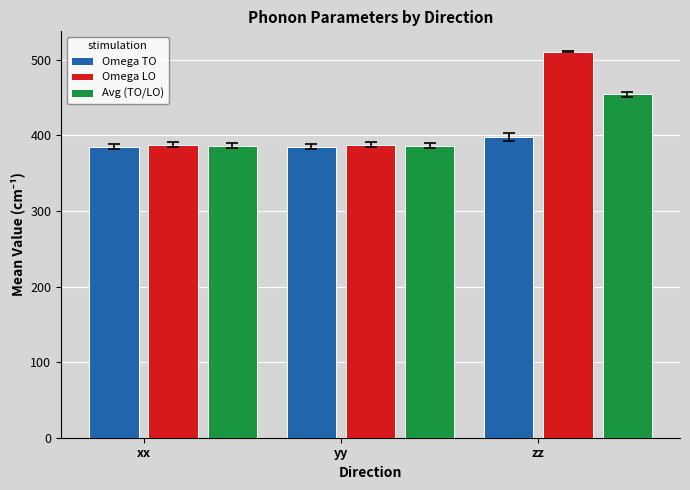

Is it true that Omega TO equals 208.5 at xx?

False